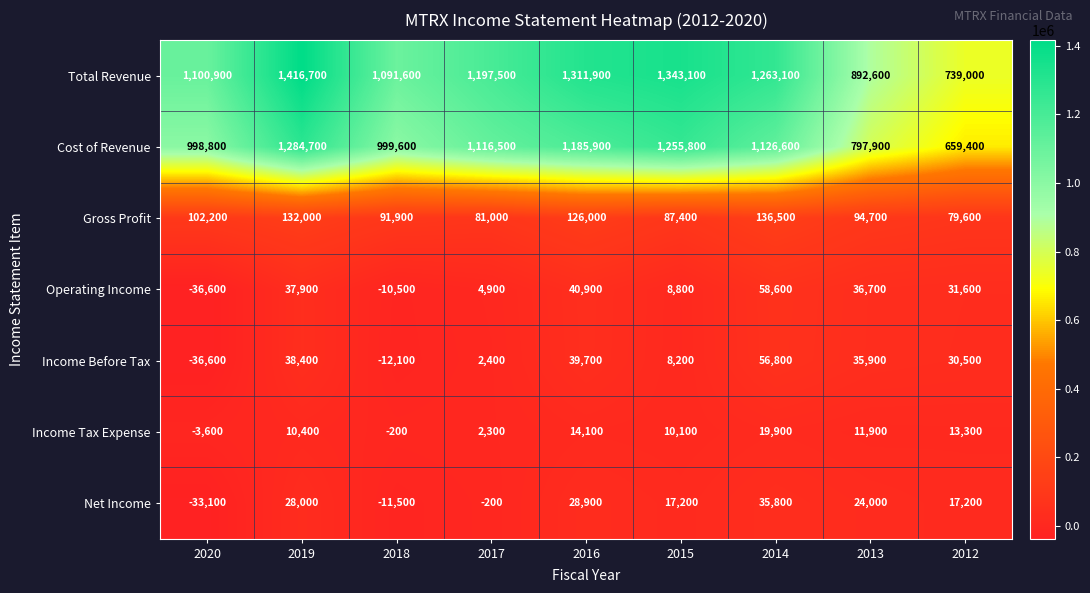

What is the spread (max minus min) of values at 2014?

1243200